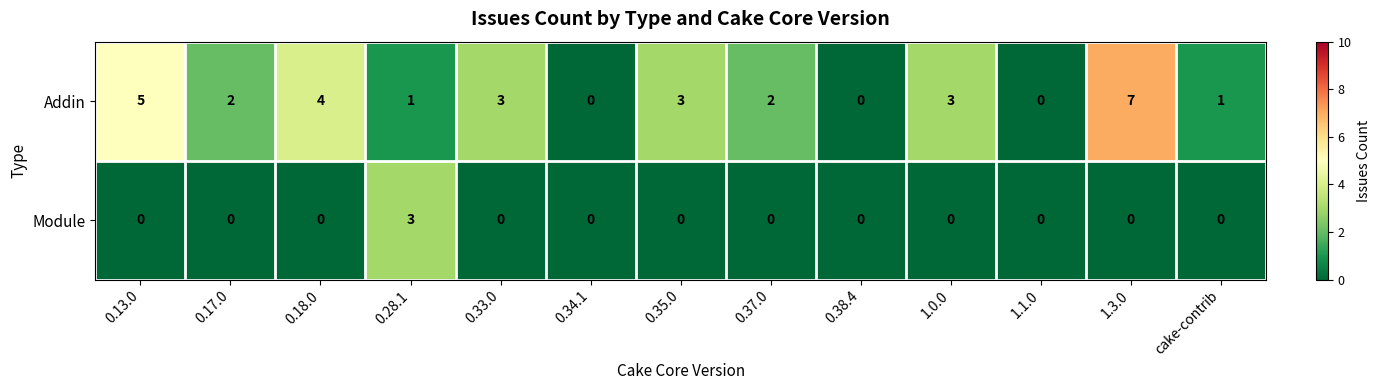

Reading left to right, transcribe all the data shown in this chart.

Addin: 0.13.0=5	0.17.0=2	0.18.0=4	0.28.1=1	0.33.0=3	0.34.1=0	0.35.0=3	0.37.0=2	0.38.4=0	1.0.0=3	1.1.0=0	1.3.0=7	cake-contrib=1
Module: 0.13.0=0	0.17.0=0	0.18.0=0	0.28.1=3	0.33.0=0	0.34.1=0	0.35.0=0	0.37.0=0	0.38.4=0	1.0.0=0	1.1.0=0	1.3.0=0	cake-contrib=0